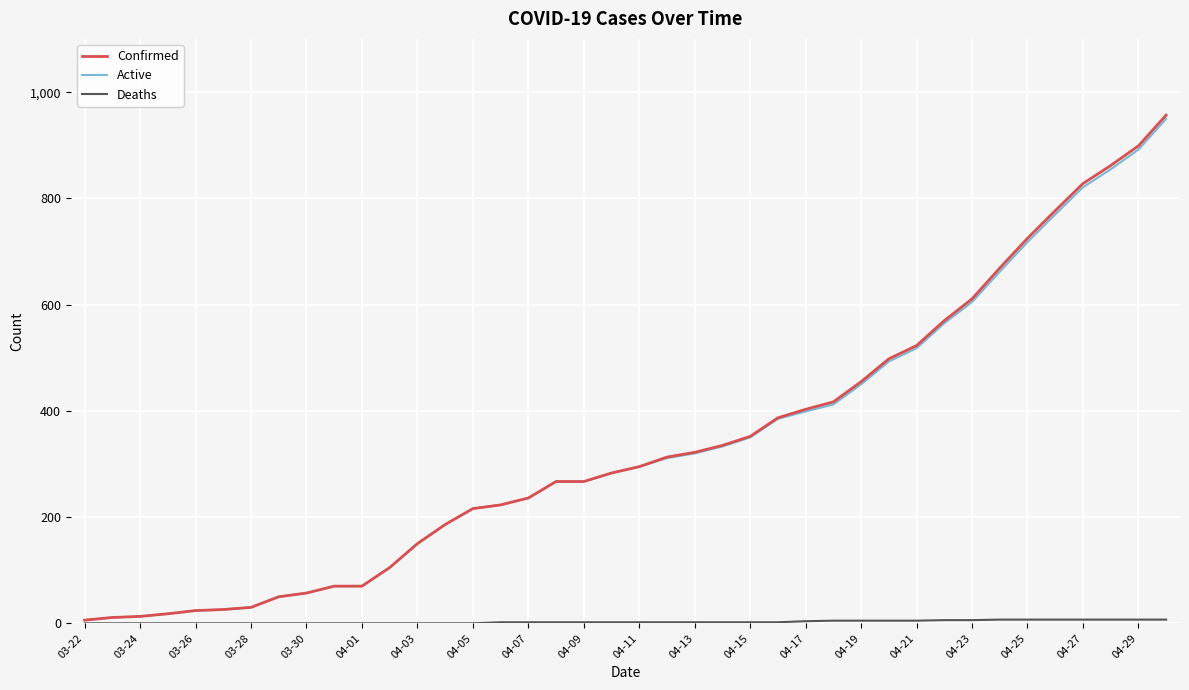

What is the maximum value for Active?

950